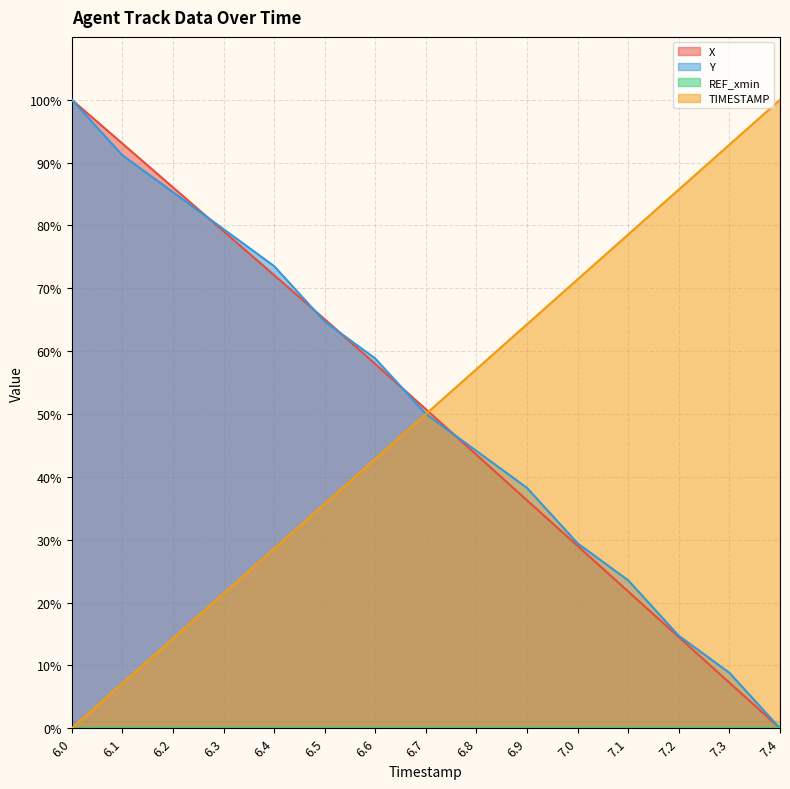

The value of TIMESTAMP at 6.9 is 36.5. True or false?

False